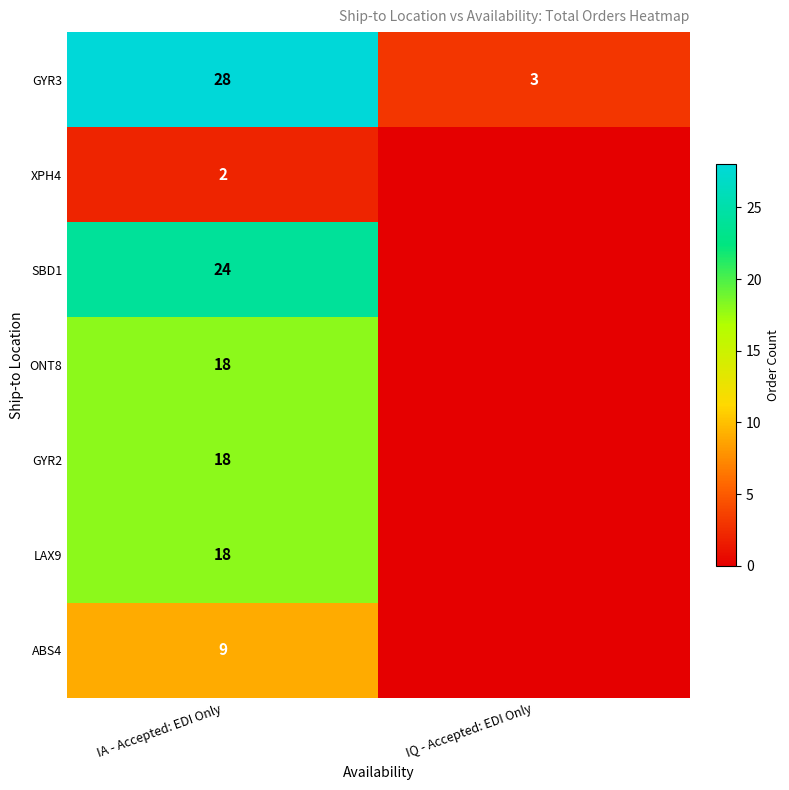

The value of GYR2 at IA - Accepted: EDI Only is 5. True or false?

False